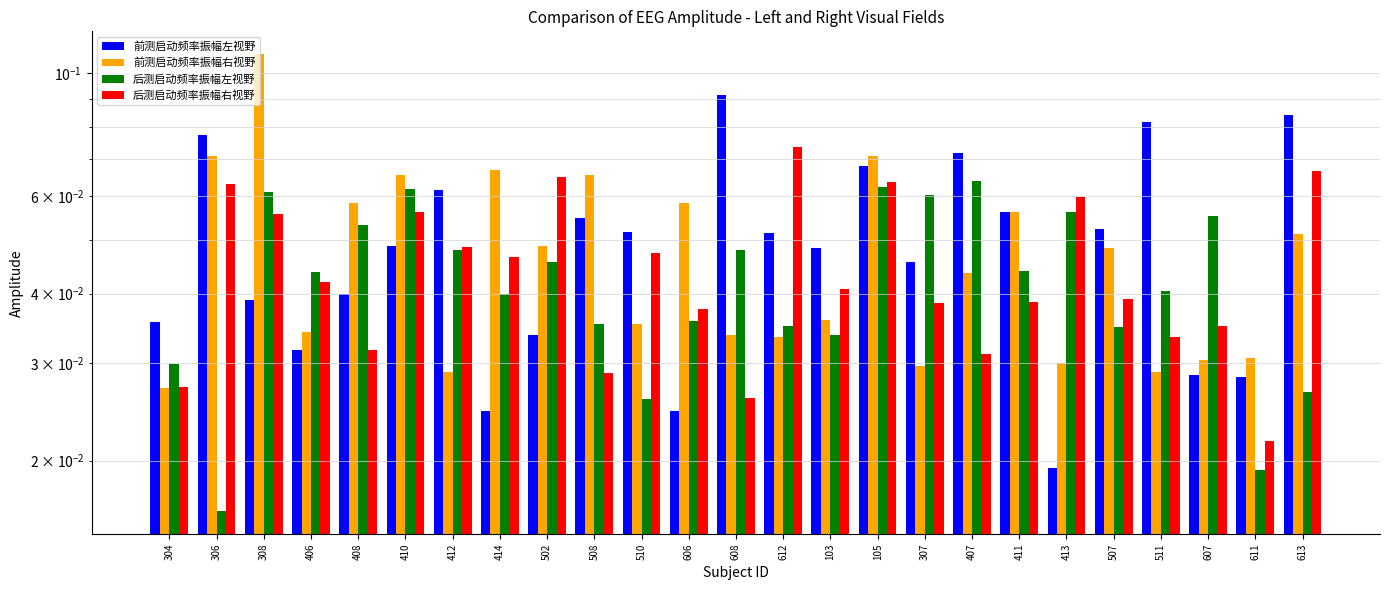

Rank the series by their maximum value, from highest to lowest.

前测启动频率振幅右视野, 前测启动频率振幅左视野, 后测启动频率振幅右视野, 后测启动频率振幅左视野